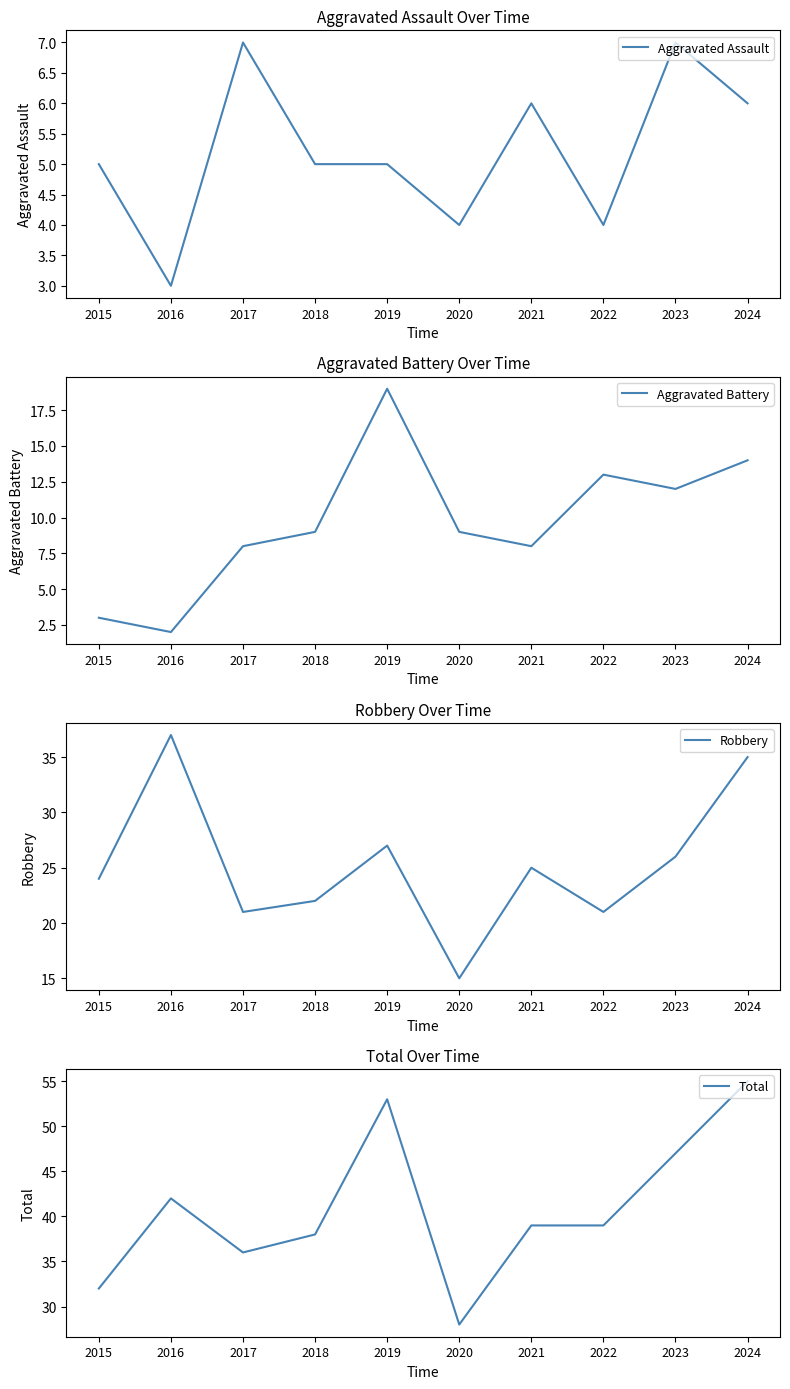

In Total, how many points are higher than both neighbors (excluding endpoints)?

2